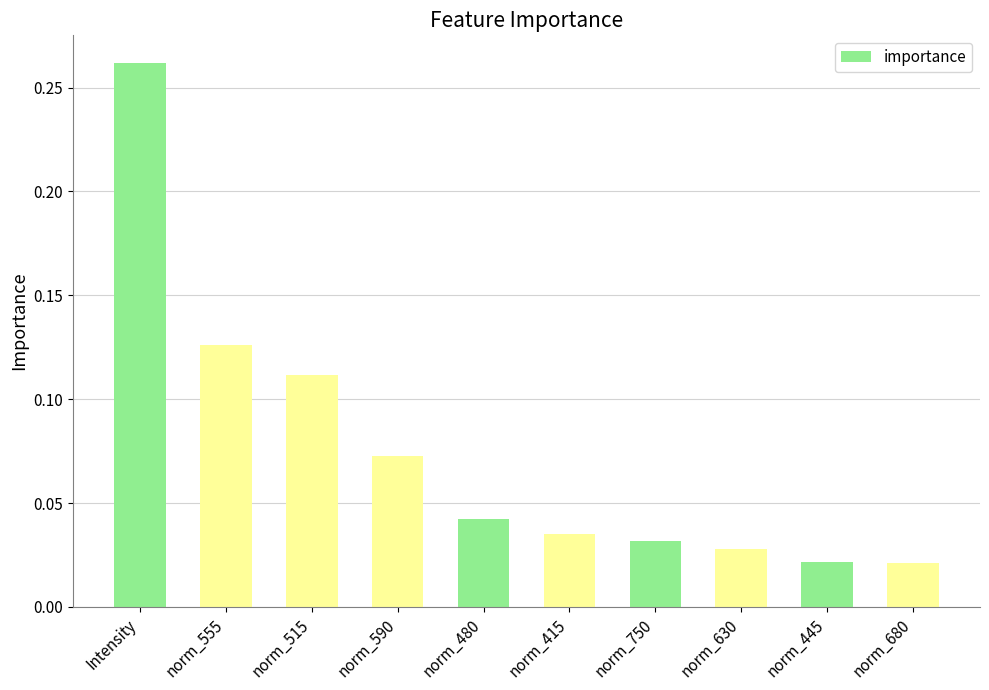

How many distinct data groups are displayed?

1